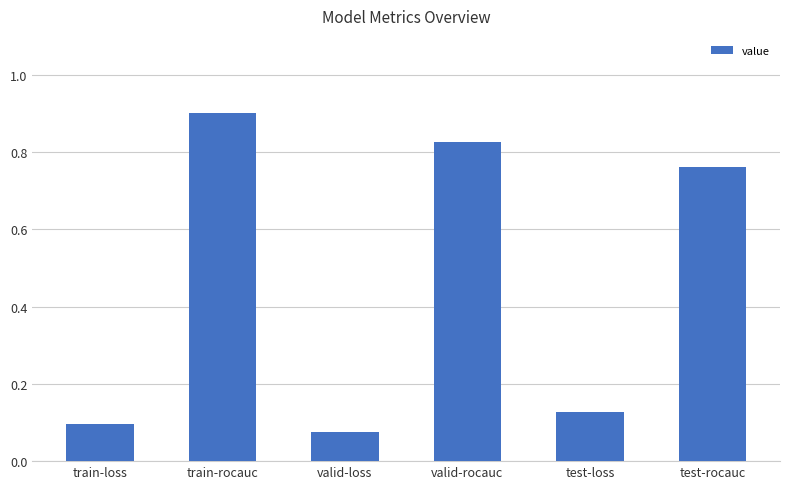

Where is the data nearest to the value 0?

valid-loss